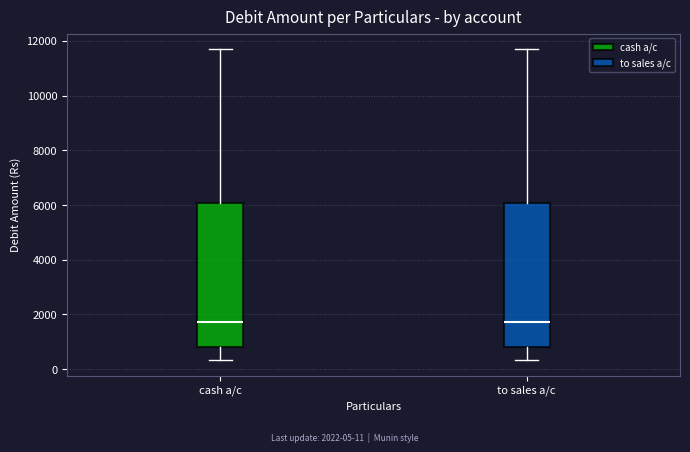

Reading left to right, read every box against the y-axis: the position of its median line, the range the box covers, and the ends of its whiskers. The values are not printed on the chart, so give them approximately, as read against the axis.

cash a/c: median 1800, box 800 to 6000, whiskers 400 to 11800
to sales a/c: median 1800, box 800 to 6000, whiskers 400 to 11800